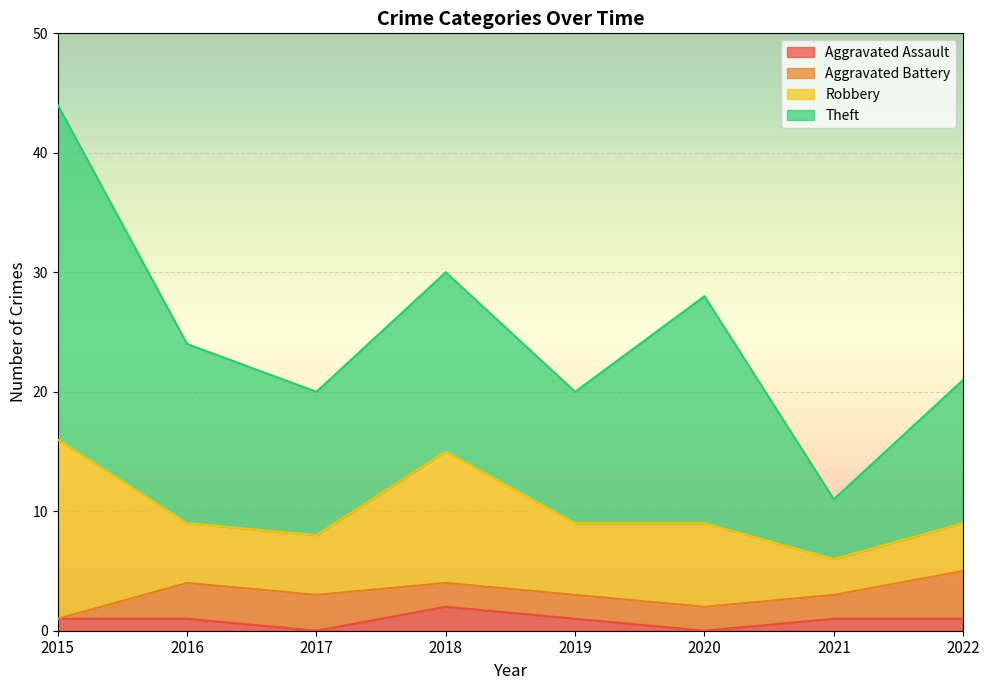

True or false: Theft and Robbery intersect in this chart.

False